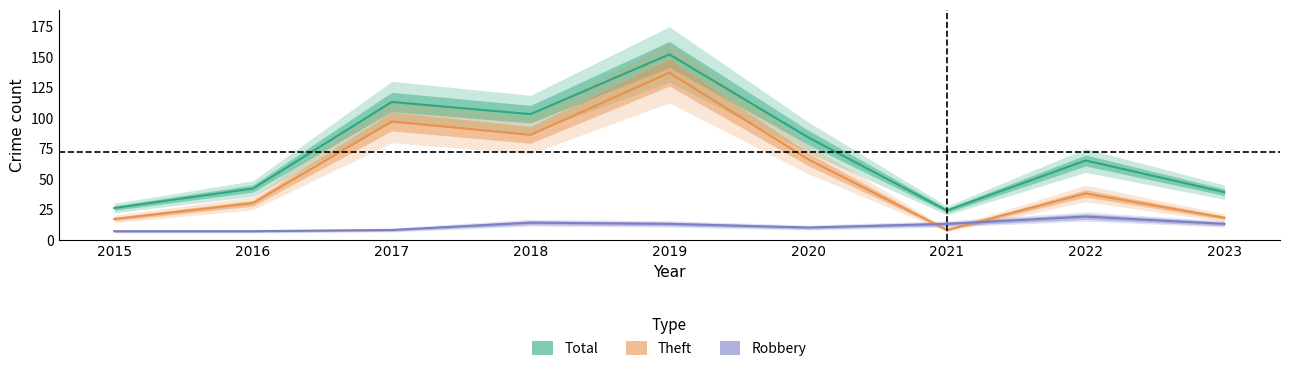

True or false: Total has more than 1 interior local peaks.

True